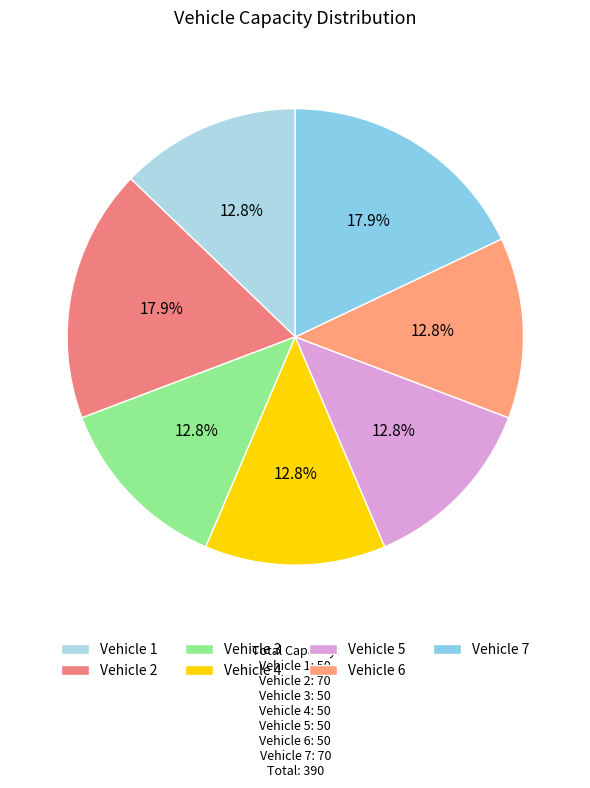

Which slice is the smallest?

1